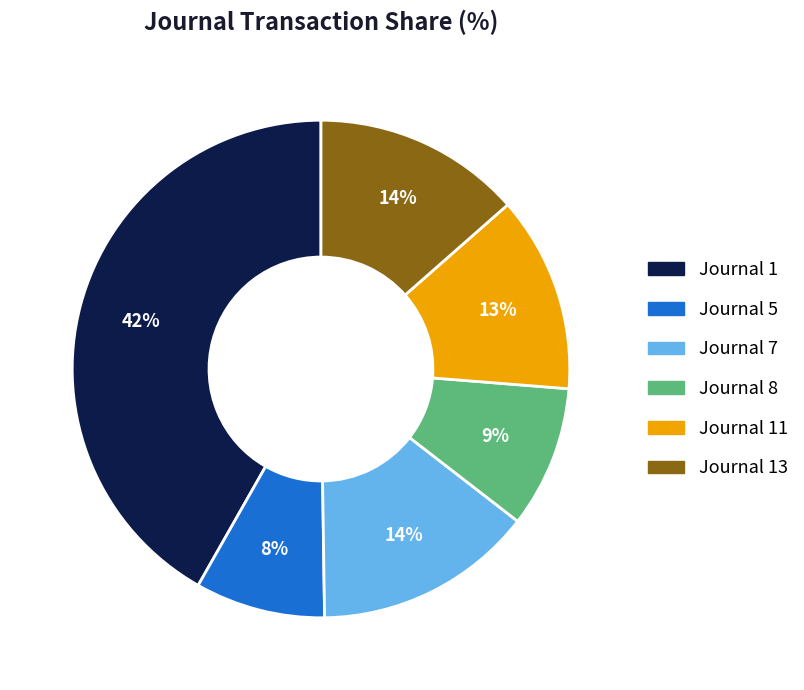

How many slices are in this pie chart?

6